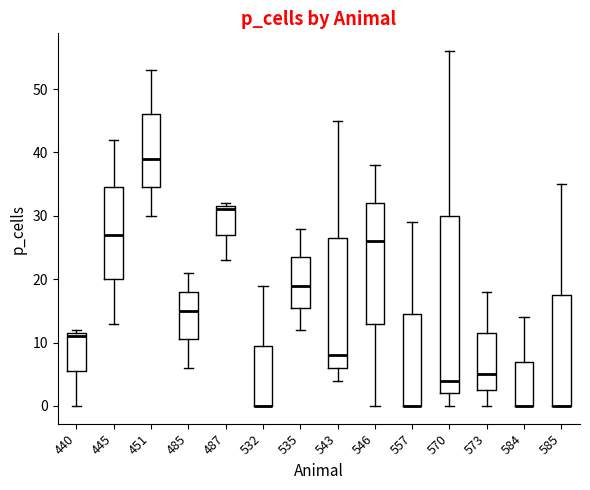

Reading left to right, read every box against the y-axis: the position of its median line, the range the box covers, and the ends of its whiskers. The values are not printed on the chart, so give them approximately, as read against the axis.

440: median 11, box 6 to 12, whiskers 0 to 12 (just above the box's upper edge)
445: median 27, box 20 to 35, whiskers 13 to 42
451: median 39, box 35 to 46, whiskers 30 to 53
485: median 15, box 11 to 18, whiskers 6 to 21
487: median 31, box 27 to 32, whiskers 23 to 32 (just above the box's upper edge)
532: median 0 (drawn on the box's lower edge), box 0 to 10, whiskers 0 to 19
535: median 19, box 16 to 24, whiskers 12 to 28
543: median 8, box 6 to 27, whiskers 4 to 45
546: median 26, box 13 to 32, whiskers 0 to 38
557: median 0 (drawn on the box's lower edge), box 0 to 15, whiskers 0 to 29
570: median 4, box 2 to 30, whiskers 0 to 56
573: median 5, box 3 to 12, whiskers 0 to 18
584: median 0 (drawn on the box's lower edge), box 0 to 7, whiskers 0 to 14
585: median 0 (drawn on the box's lower edge), box 0 to 18, whiskers 0 to 35